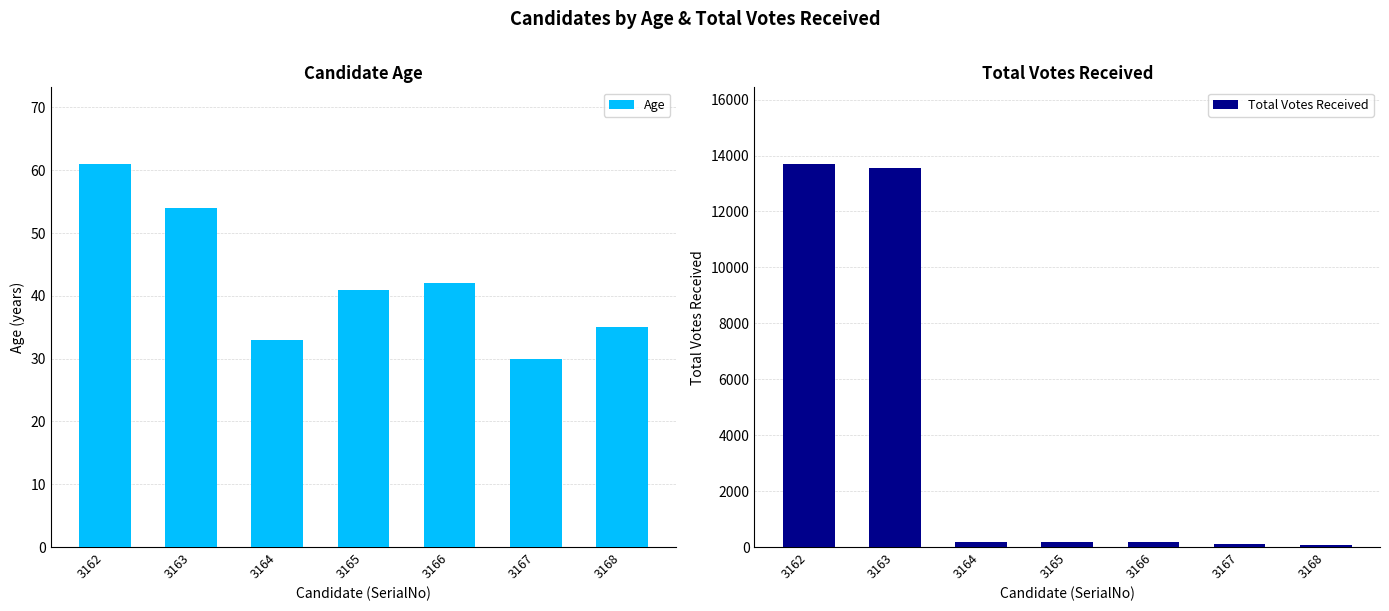

Reading right to left, what are all the values shown in this chart?

Age: 35	30	42	41	33	54	61
Total Votes Received: 82	114	174	194	195	13539	13700